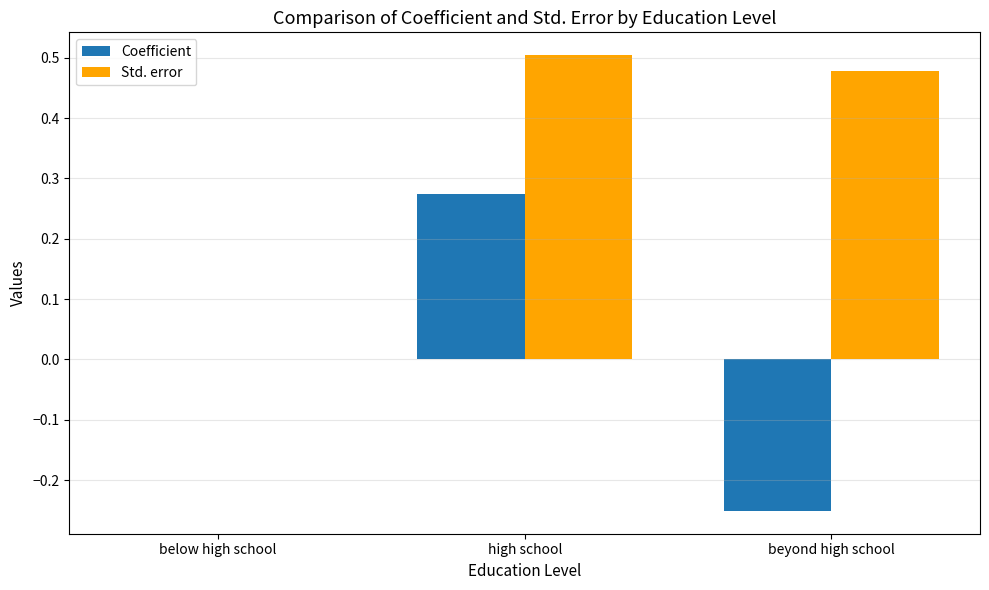

Is the value of Std. error at beyond high school greater than the value of Coefficient at high school?

Yes